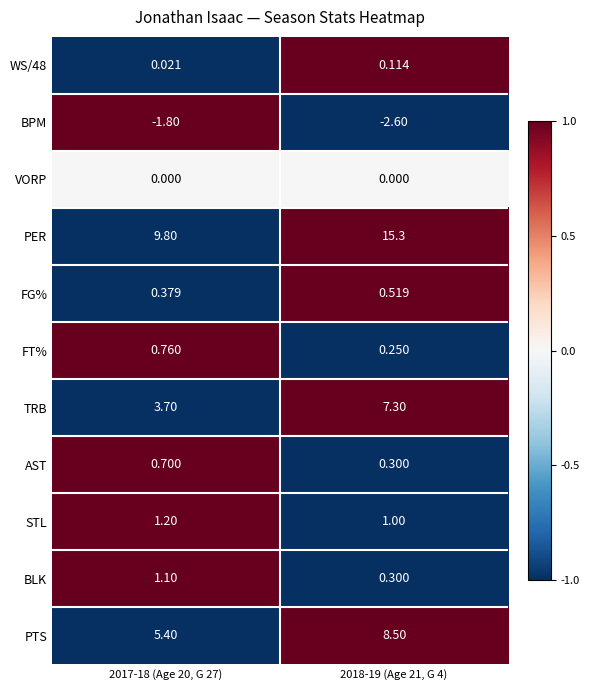

How many data points in BLK are less than 1?

1